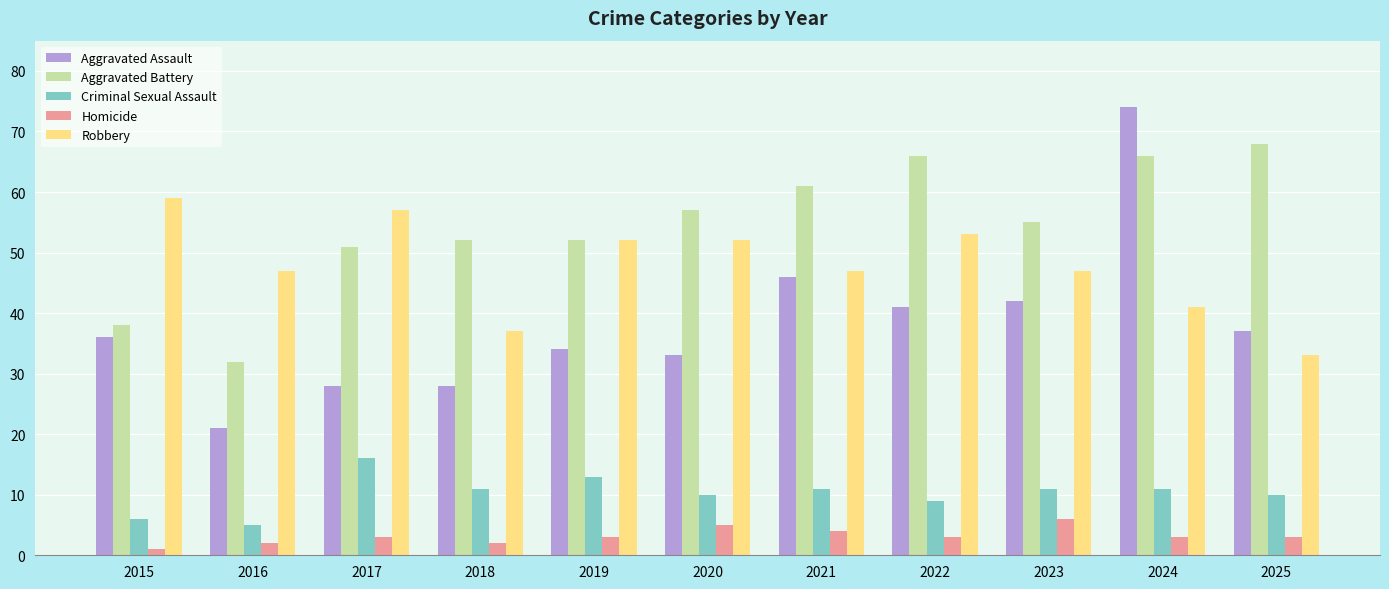

What is the difference between the Aggravated Assault values at 2015 and 2017?

8